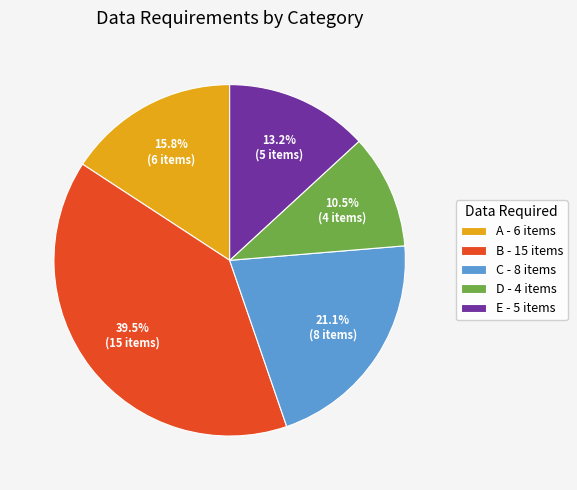

To the nearest percent, what portion does A represent?

16%